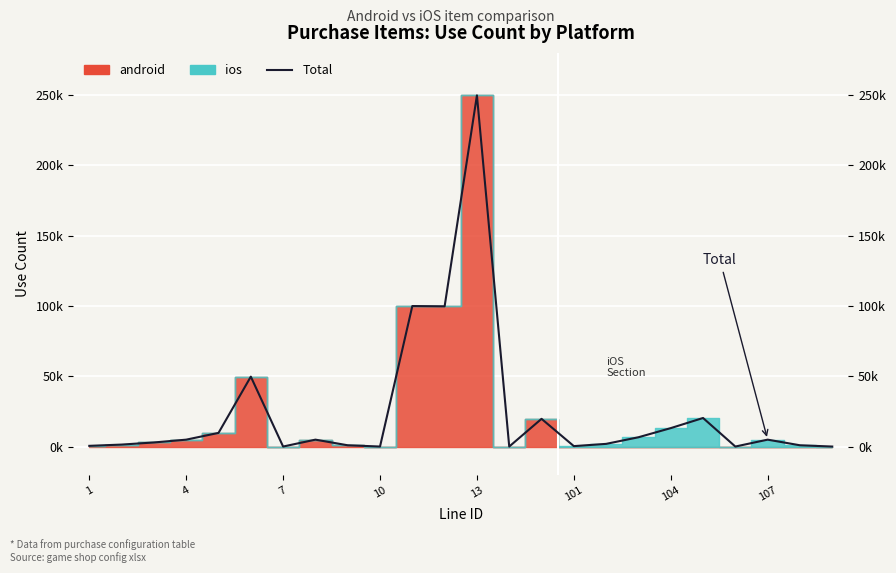

What is the label of the 4th point from the left?

4